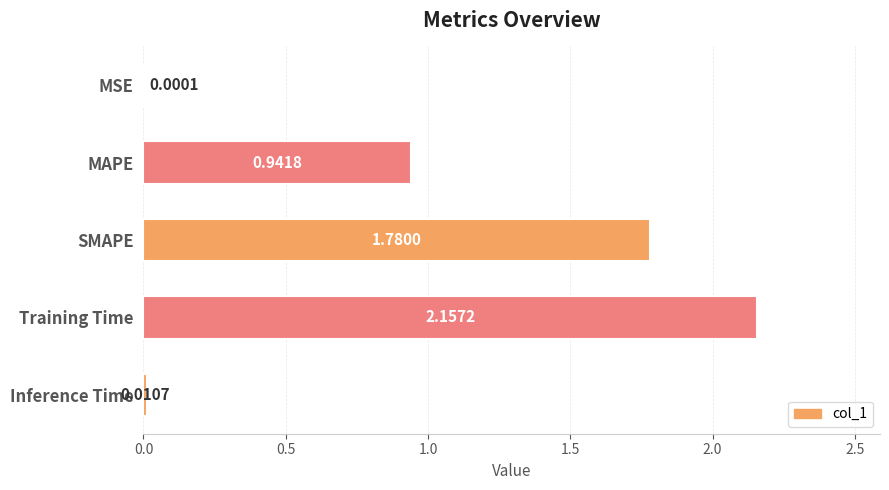

Which category has the highest value across all series?

Training Time